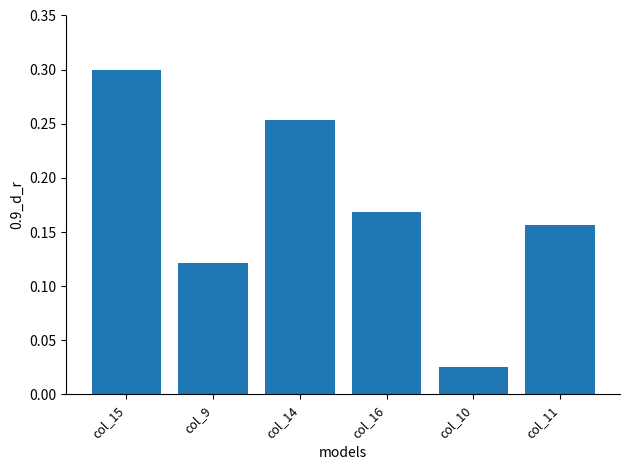

List the labels in order of value, largest first.

col_15, col_14, col_16, col_11, col_9, col_10